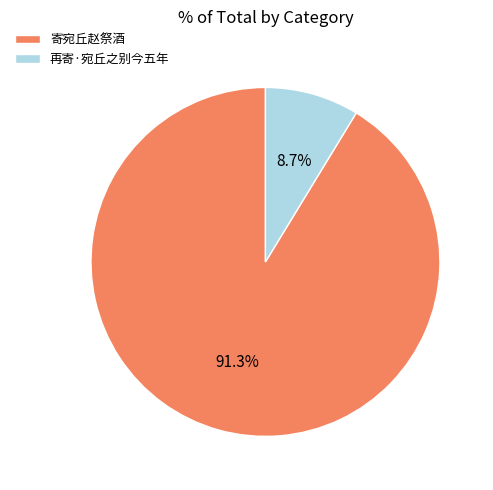

Approximately how many times larger is the value at 寄宛丘赵祭酒 compared to 再寄·宛丘之别今五年?

10.5